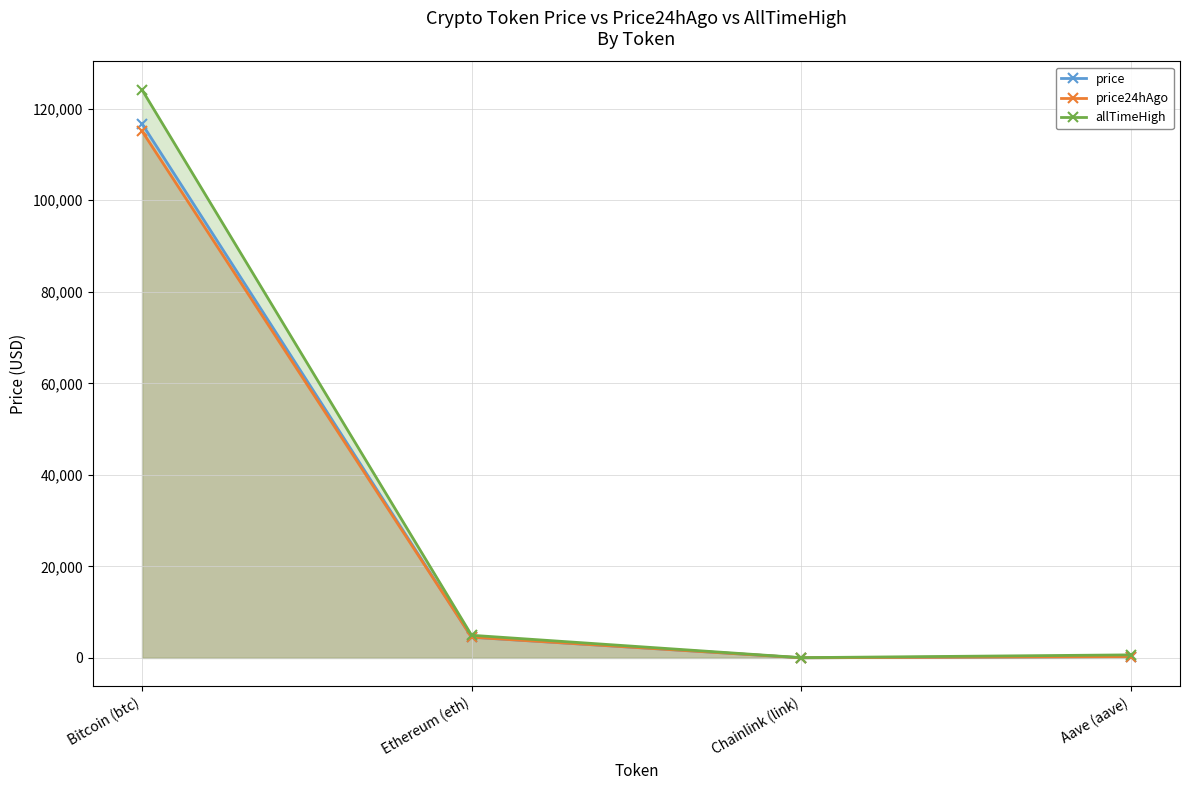

What is the maximum value for price?

116710.0